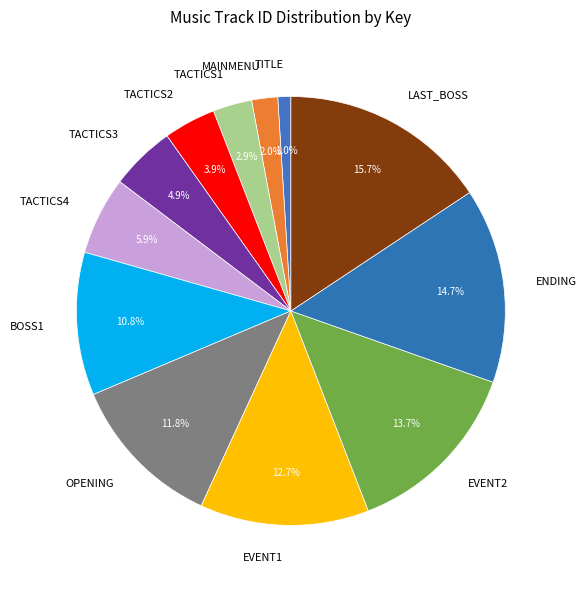

What is the total percentage of BOSS1 and TACTICS4?

16.7%